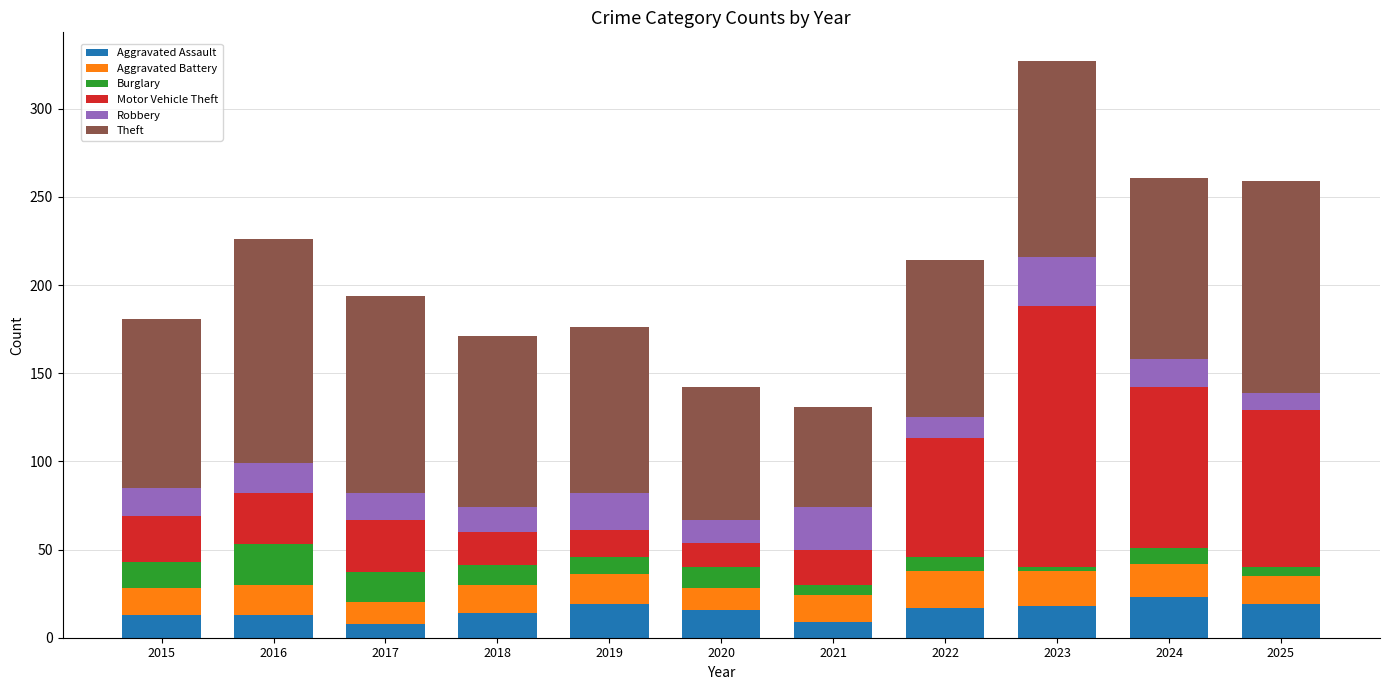

What is the maximum value for Aggravated Assault?

23